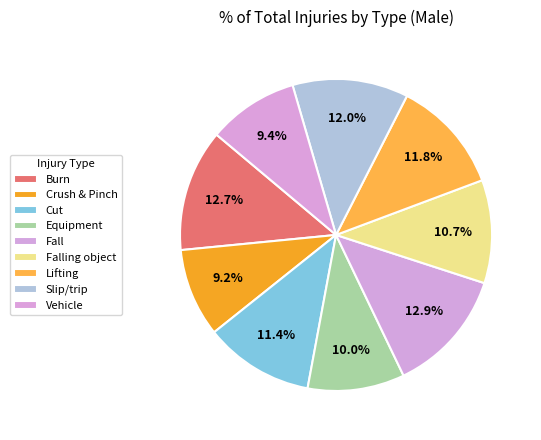

What is the ratio of the value at Fall to the value at Burn?

1.0